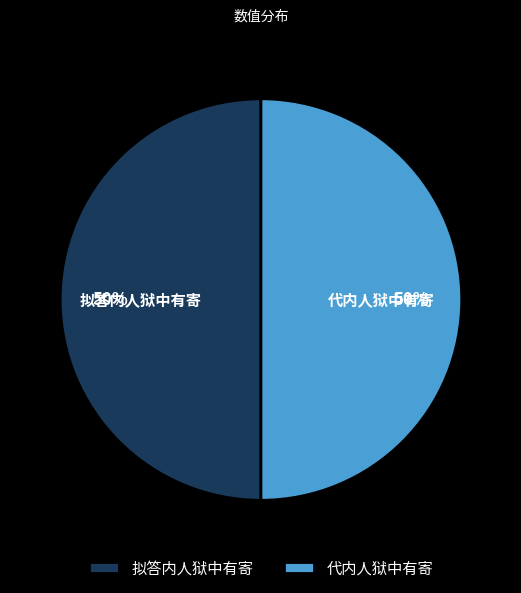

Is the sum of 拟答内人狱中有寄 and 代内人狱中有寄 greater than half?

Yes